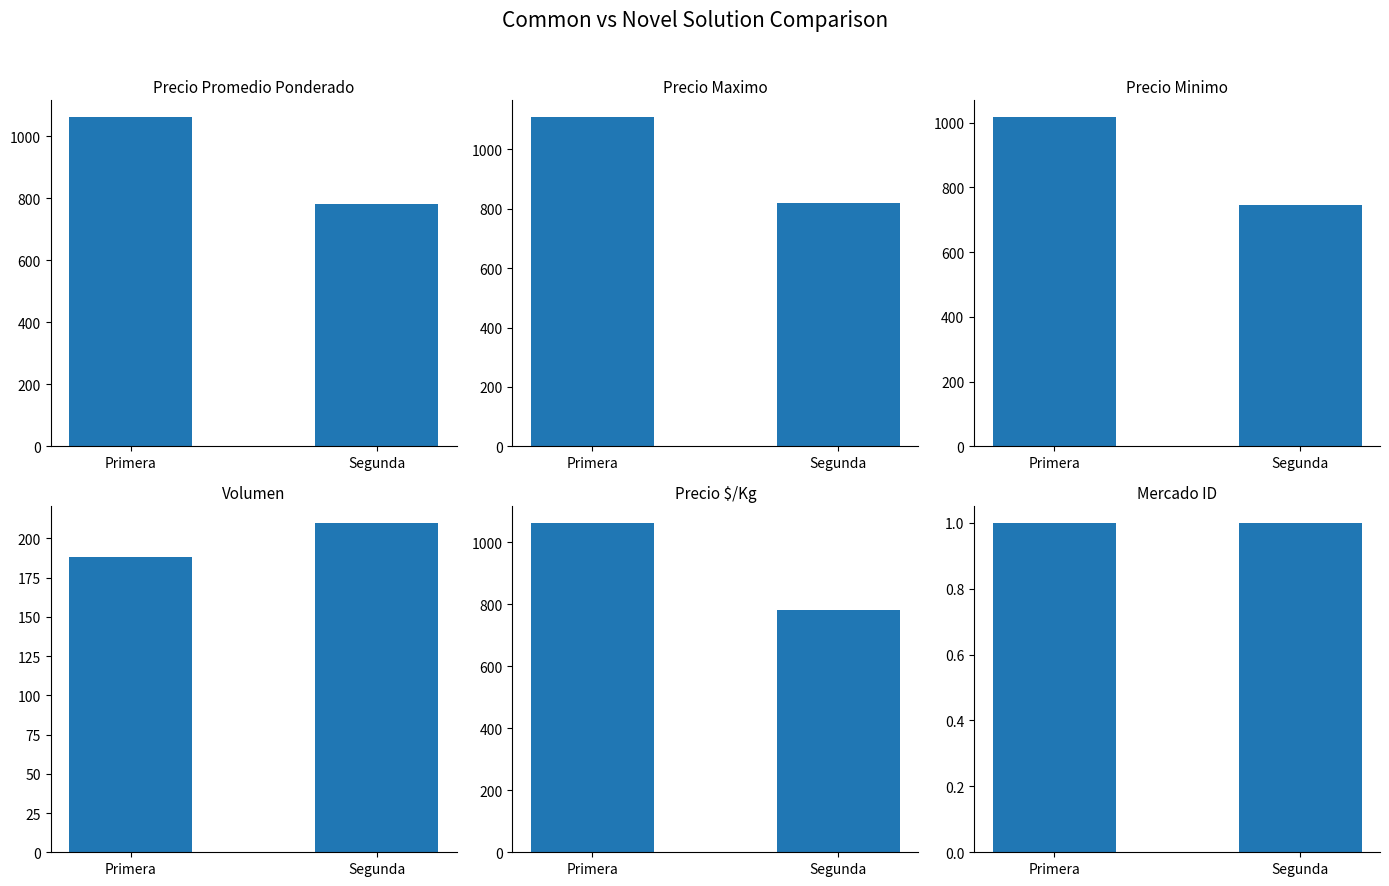

What is the average value of the Precio $/Kg series?

922